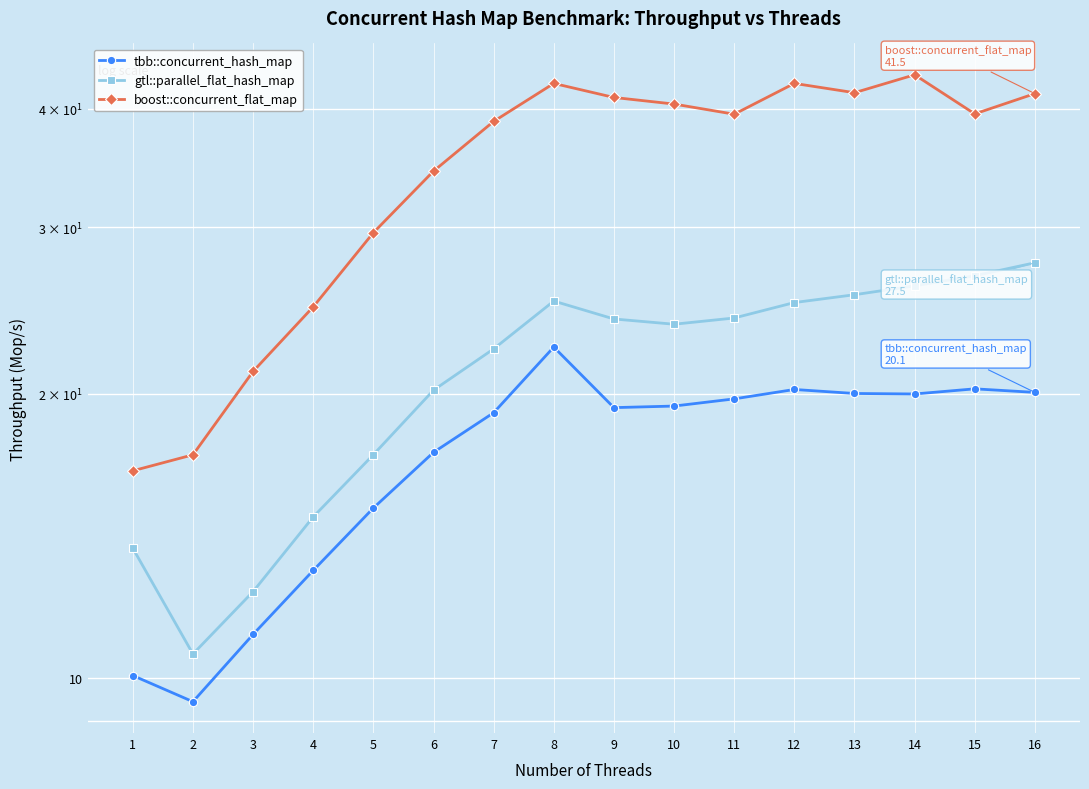

Which series has the widest spread of values?

boost::concurrent_flat_map